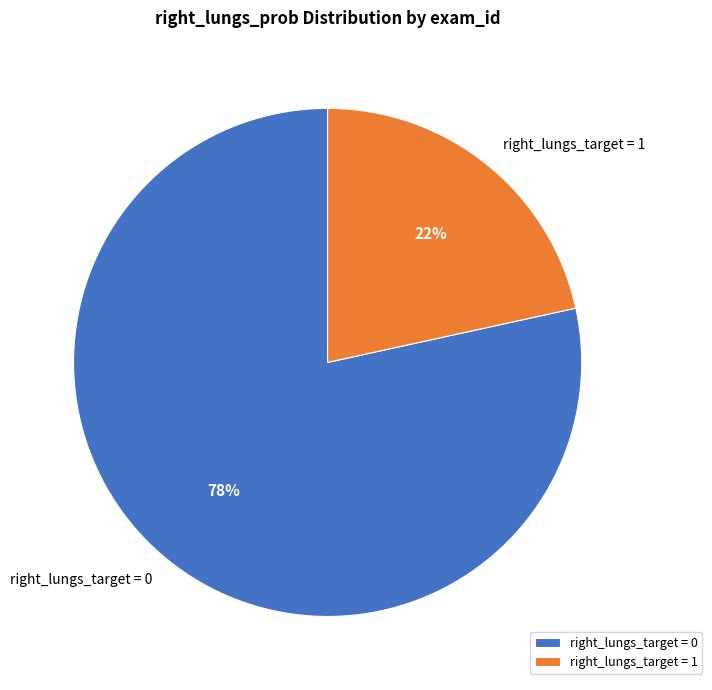

How many segments does this pie chart have?

2